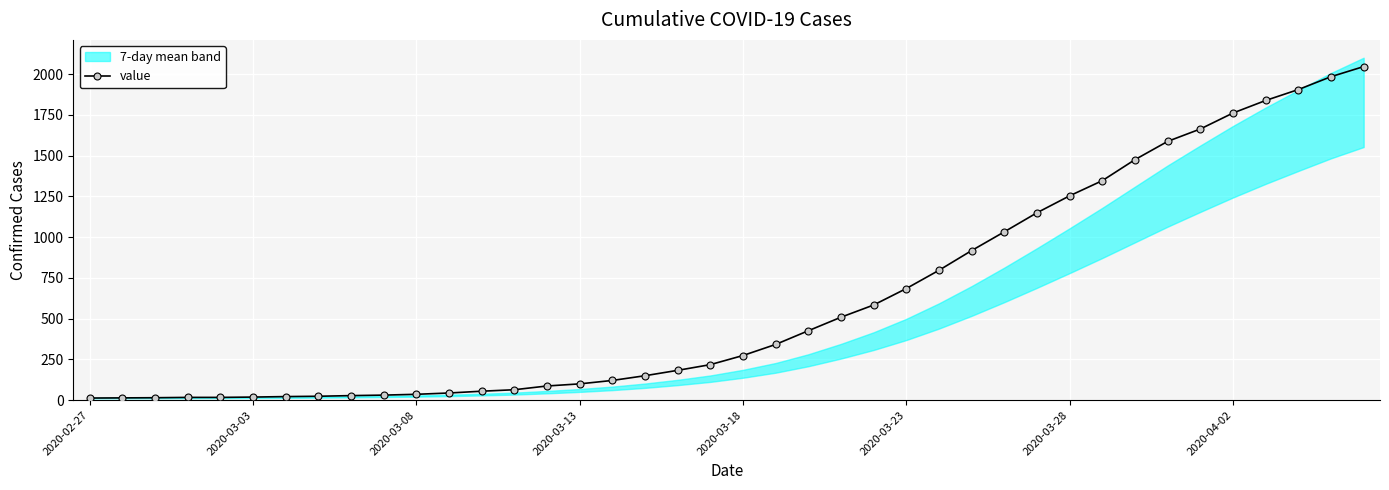

What is the highest value of the value series?

2047